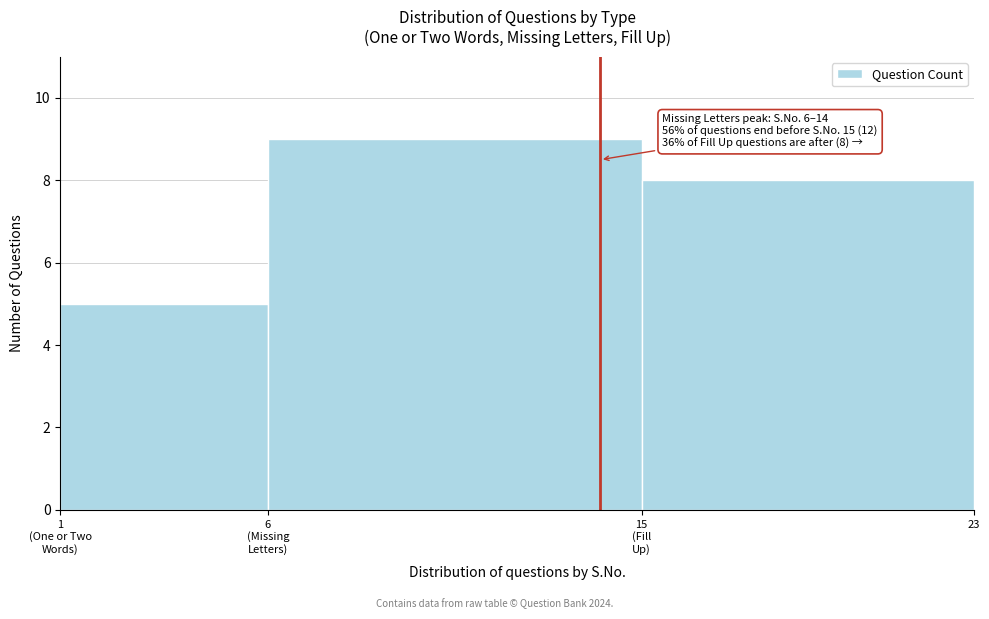

Reading right to left, what are all the values shown in this chart?

8	9	5